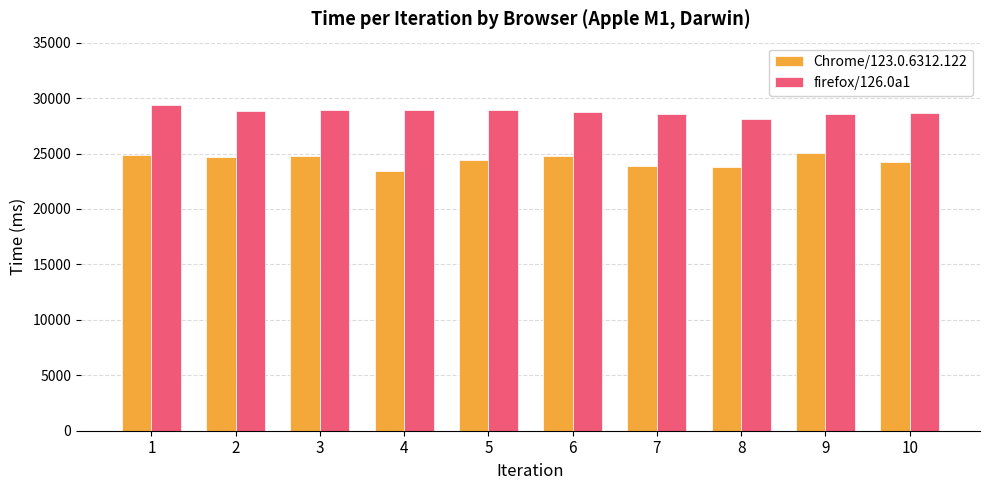

What is the sum of the firefox/126.0a1 values at 4 and 10?

57616.0